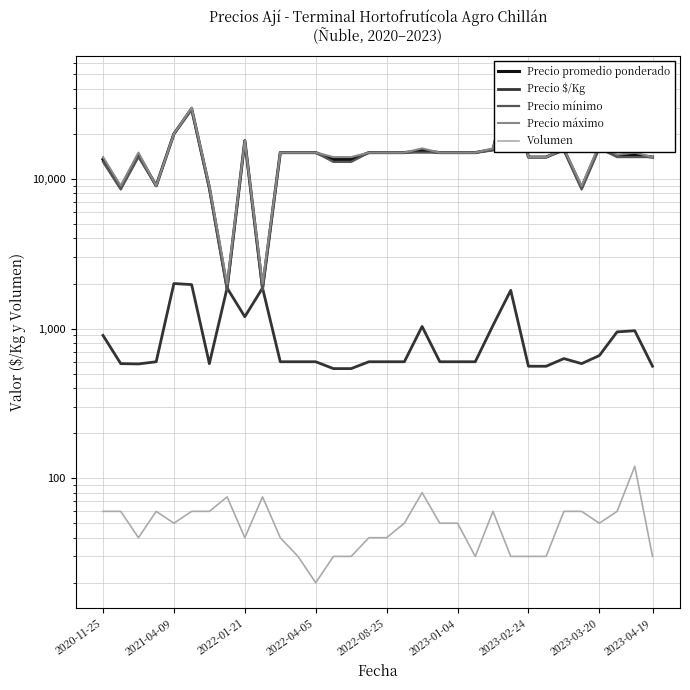

At how many categories does at least one series exceed 30549?

1